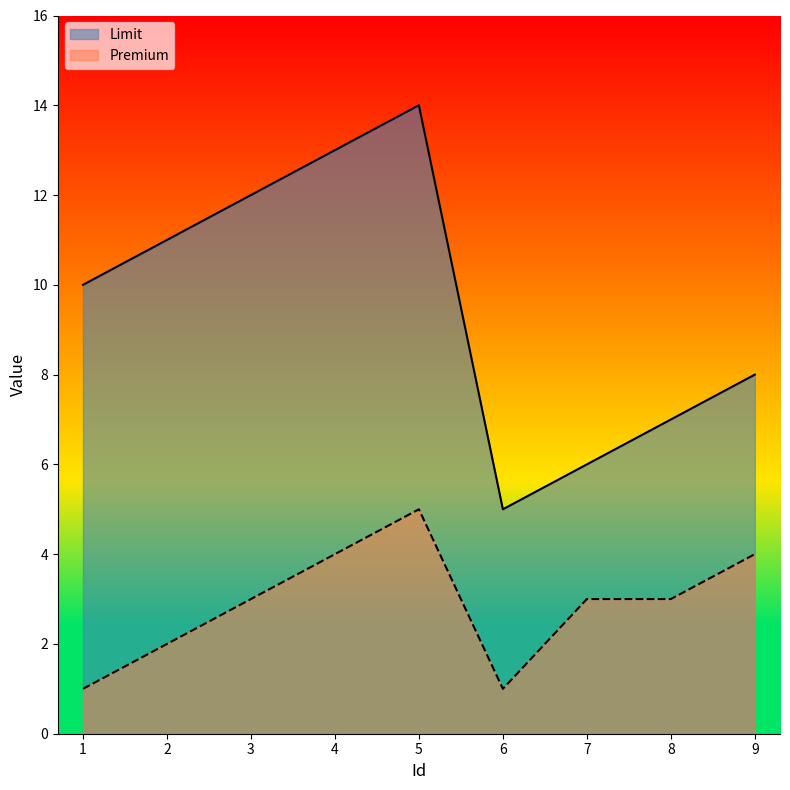

Where is the first local maximum for Premium?

5